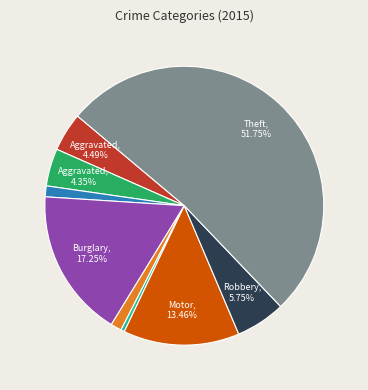

How many slices are in this pie chart?

9